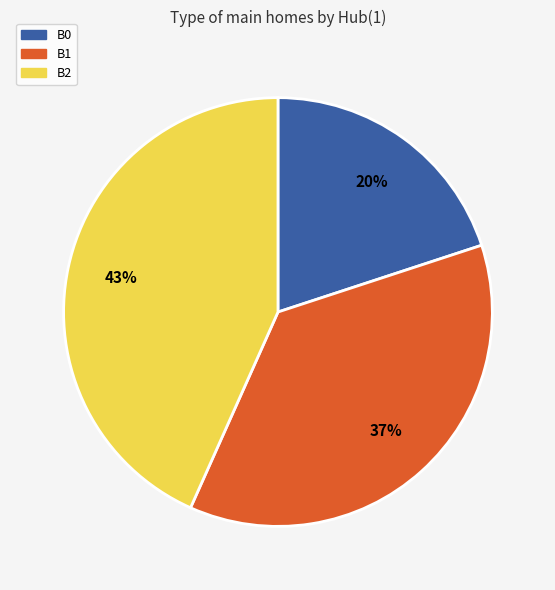

Between B1 and B2, which is larger?

B2